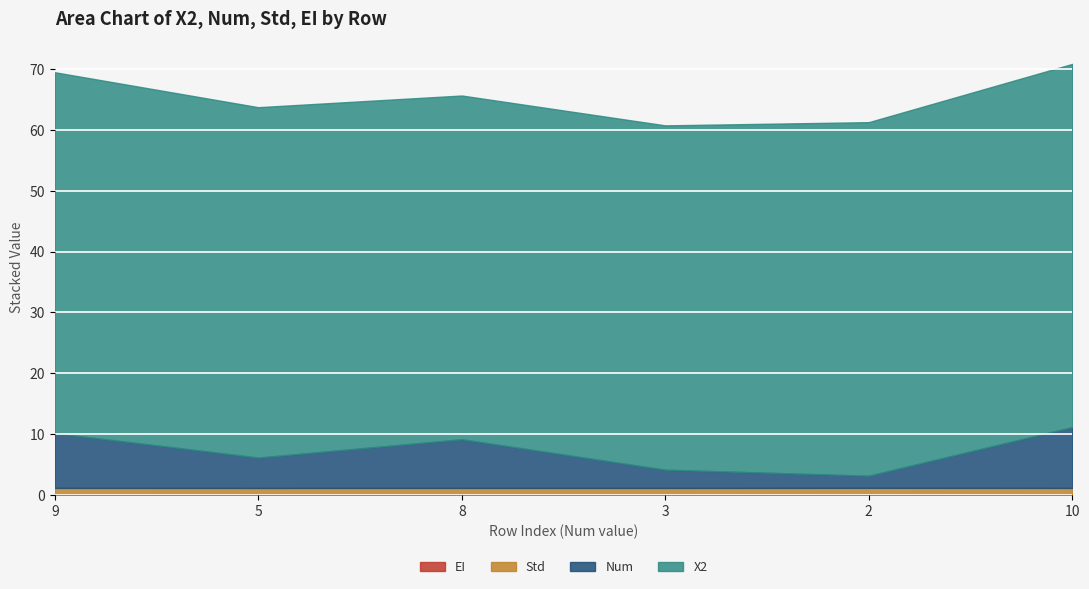

True or false: Num and EI intersect in this chart.

False